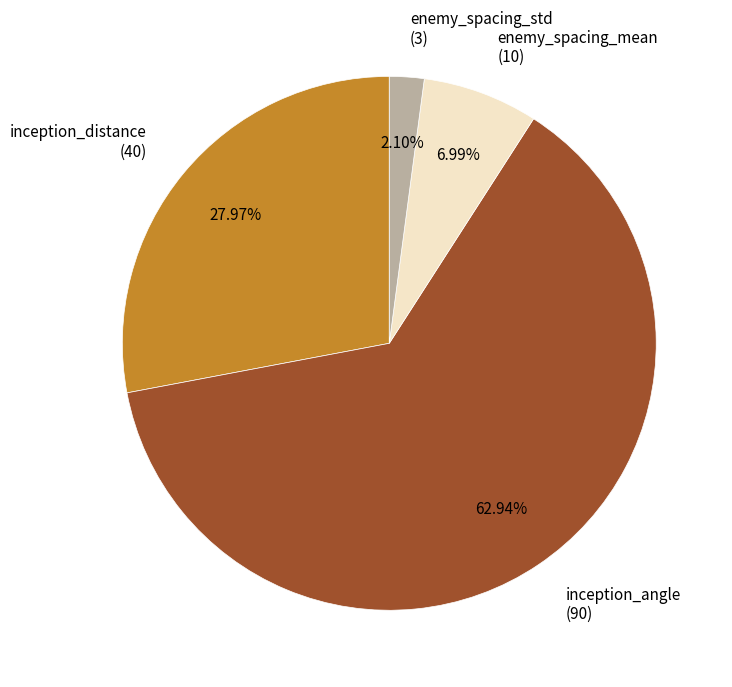

To the nearest percent, what percentage of the pie is inception_distance?

28%